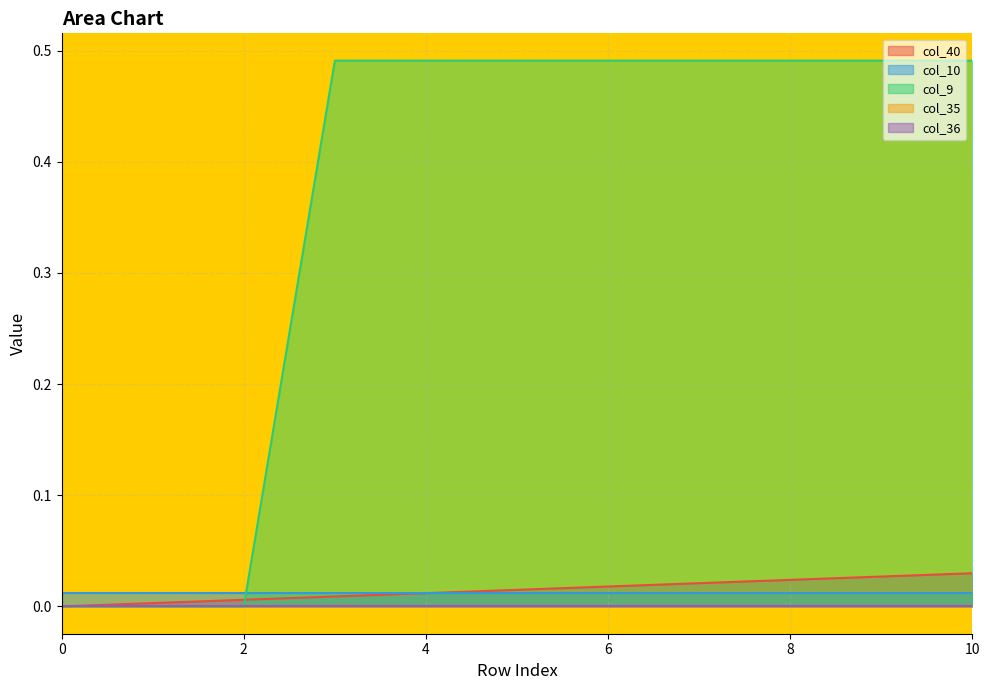

Reading left to right, transcribe all the data shown in this chart.

col_40: 0=0.0	1=0.0	2=0.0	3=0.0	4=0.0	5=0.0	6=0.0	7=0.0	8=0.0	9=0.0	10=0.0
col_10: 0=0.0	1=0.0	2=0.0	3=0.0	4=0.0	5=0.0	6=0.0	7=0.0	8=0.0	9=0.0	10=0.0
col_9: 0=0.0	1=0.0	2=0.0	3=0.5	4=0.5	5=0.5	6=0.5	7=0.5	8=0.5	9=0.5	10=0.5
col_35: 0=0.0	1=0.0	2=0.0	3=0.0	4=0.0	5=0.0	6=0.0	7=0.0	8=0.0	9=0.0	10=0.0
col_36: 0=0.0	1=0.0	2=0.0	3=0.0	4=0.0	5=0.0	6=0.0	7=0.0	8=0.0	9=0.0	10=0.0